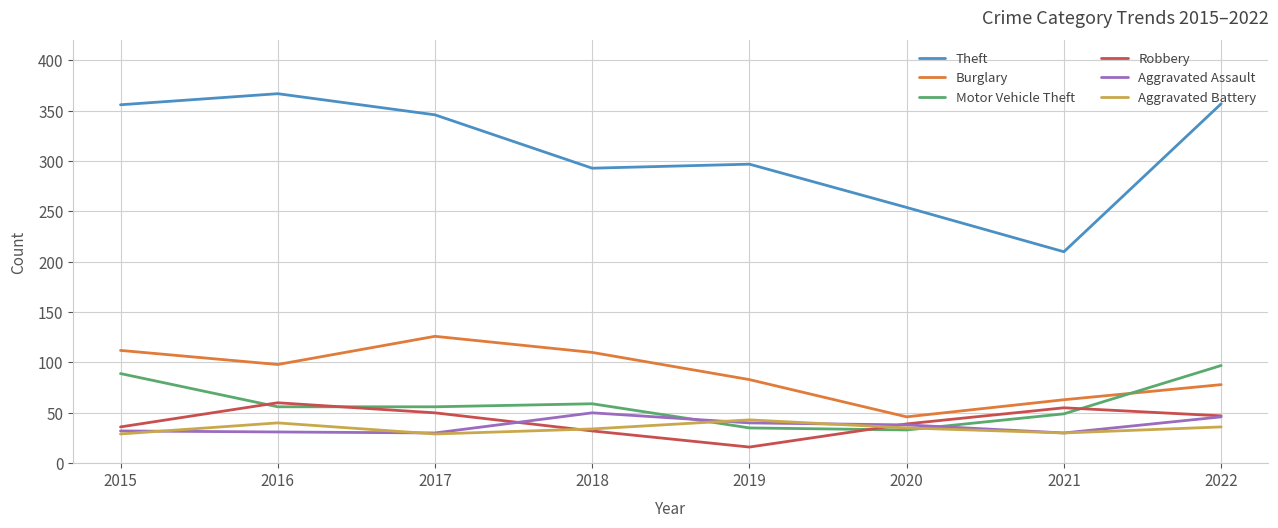

True or false: Theft and Robbery cross at least once.

False